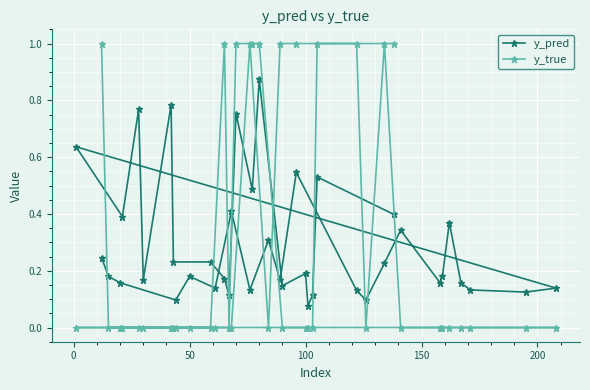

What are all the series names shown in the legend?

y_pred, y_true